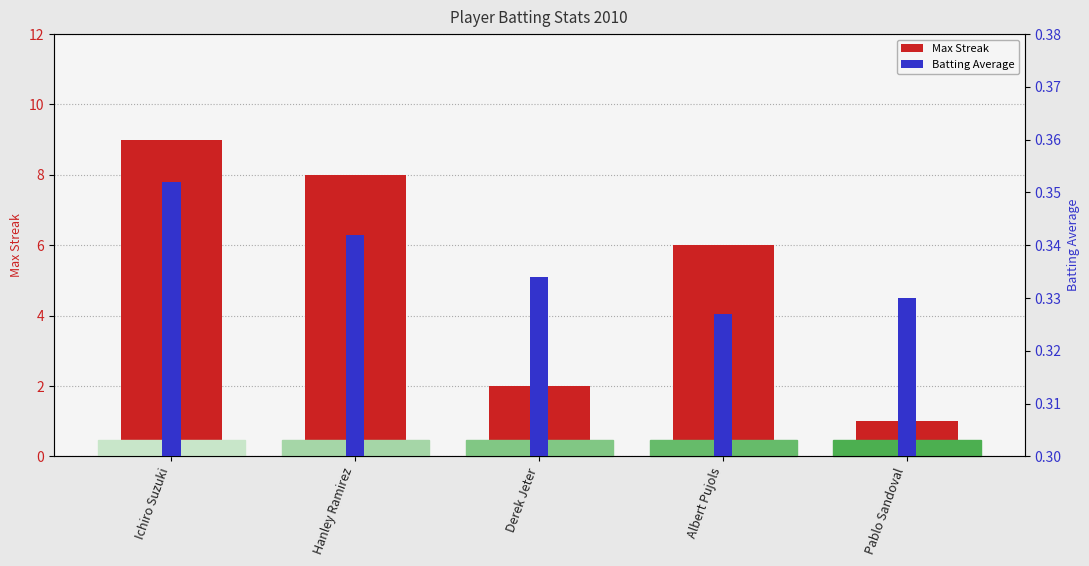

Is the value of Max Streak at Hanley Ramirez greater than the value of Batting Average at Albert Pujols?

Yes